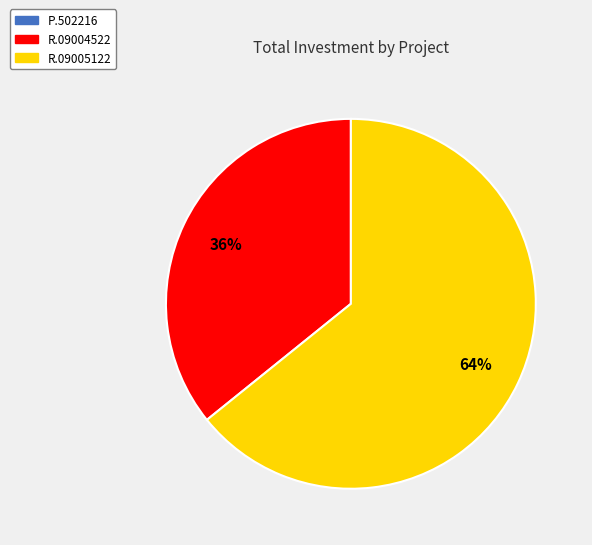

Between R.09004522 and R.09005122, which is larger?

R.09005122